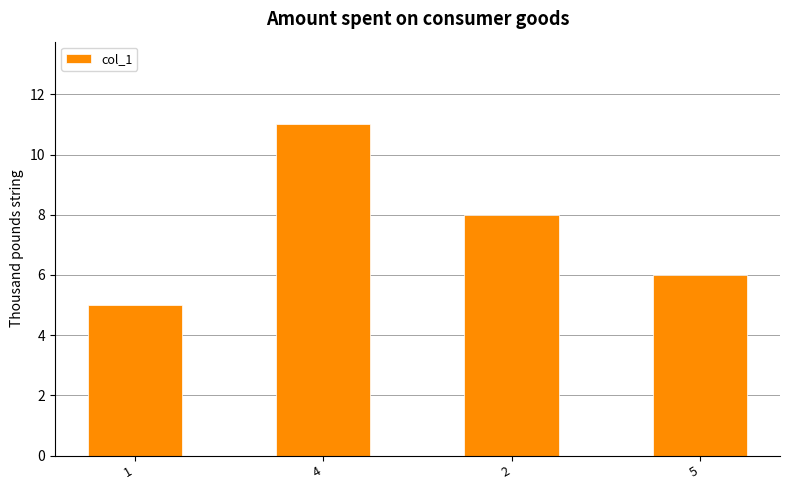

How many series are shown in this chart?

1